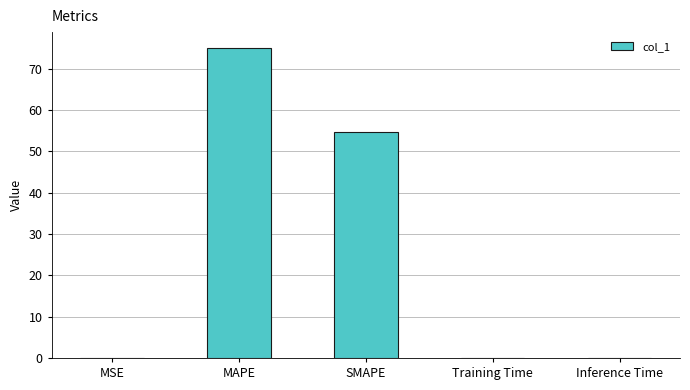

What is the maximum value shown in the chart?

75.1